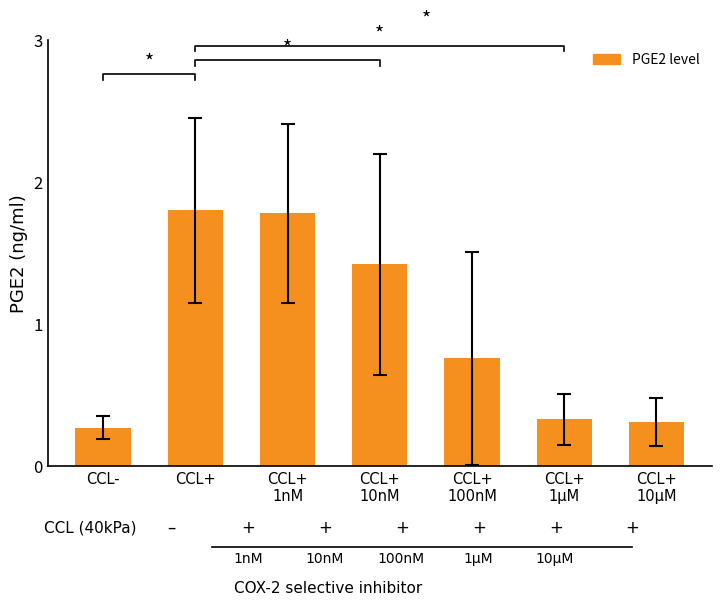

What is the change in value from CCL+
1nM to CCL+
1μM?

-1.4